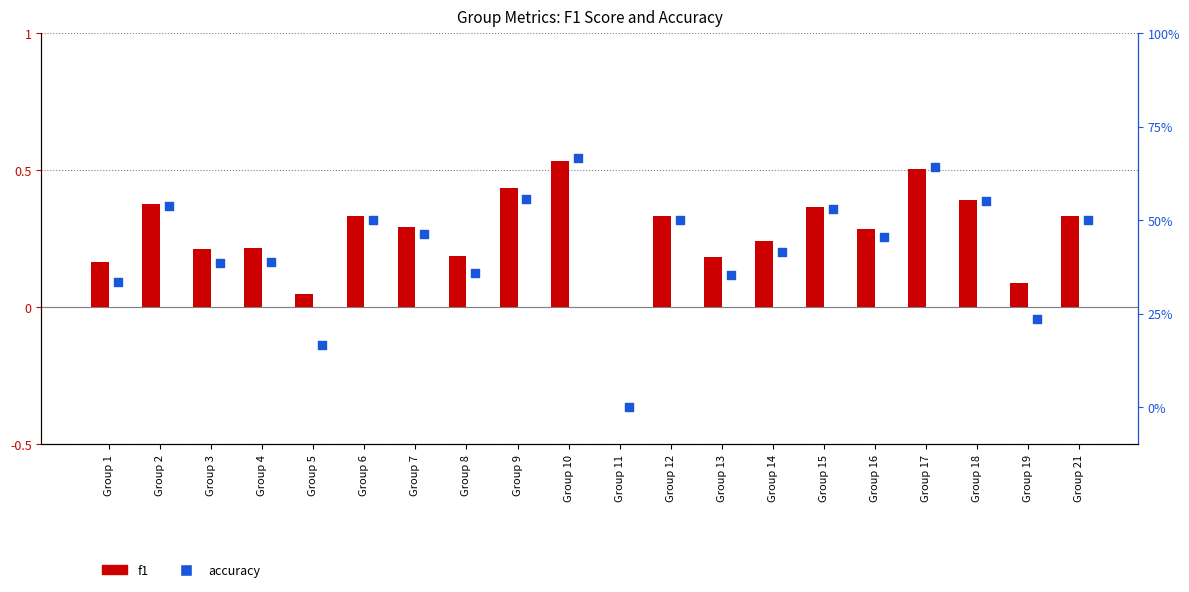

Which series has the largest Y range (max minus min)?

accuracy